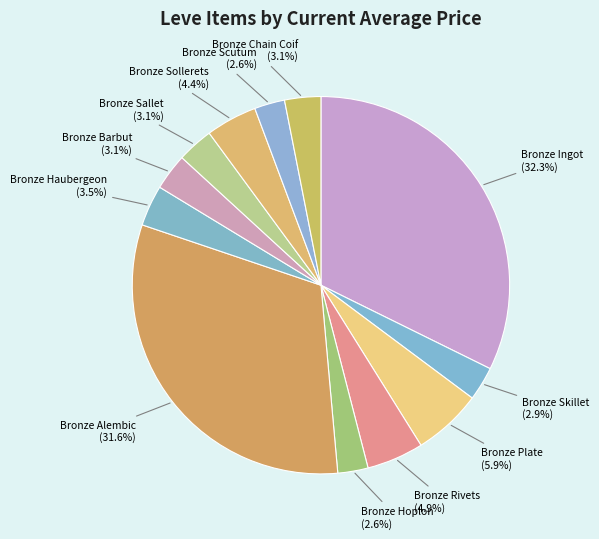

Which has a higher value, Bronze Skillet or Bronze Rivets?

Bronze Rivets